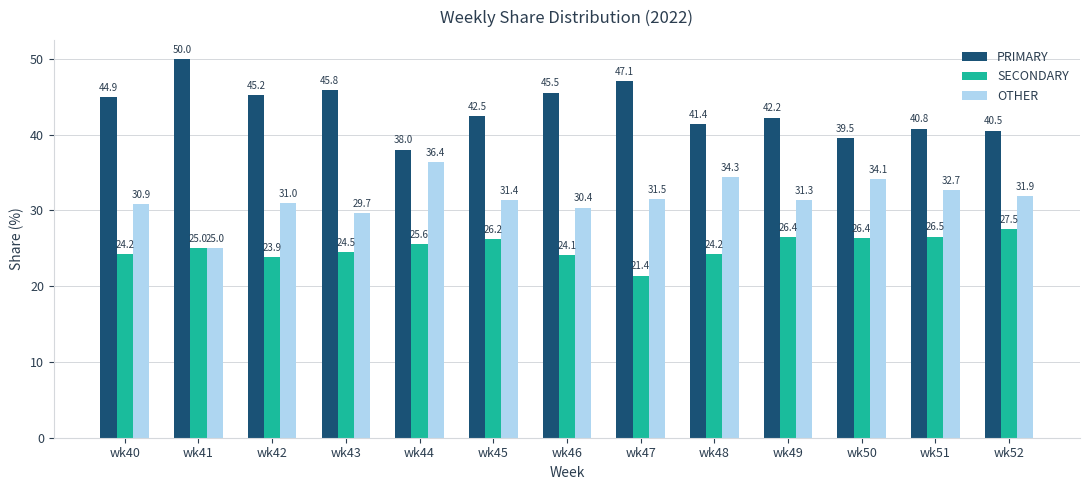

At how many categories does at least one series exceed 29?

13